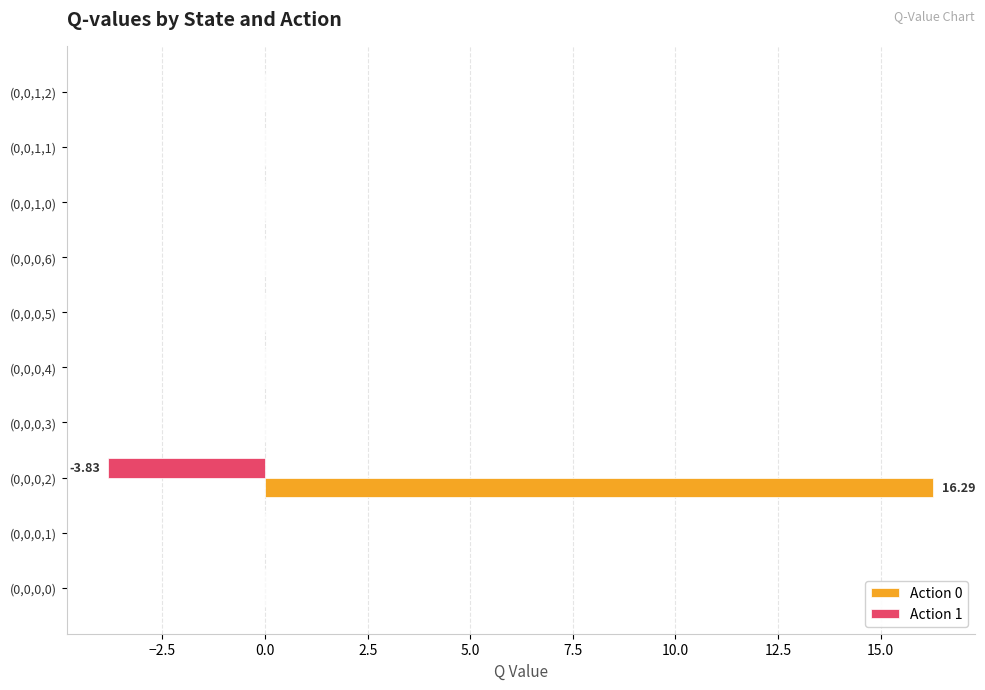

At which category is the sum across all series the highest?

(0,0,0,2)